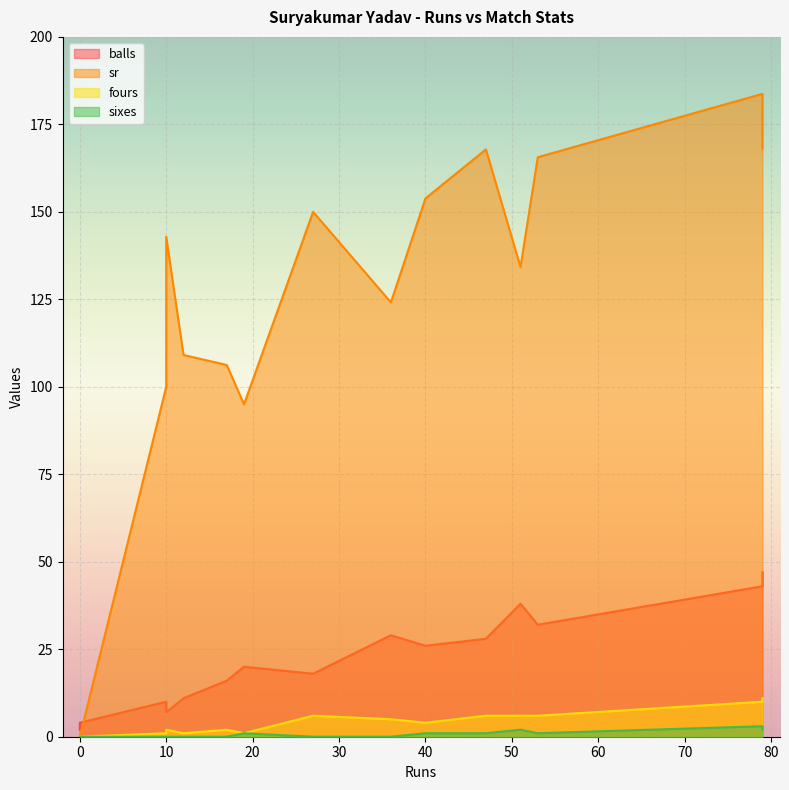

How many data points in fours are less than 4?

7